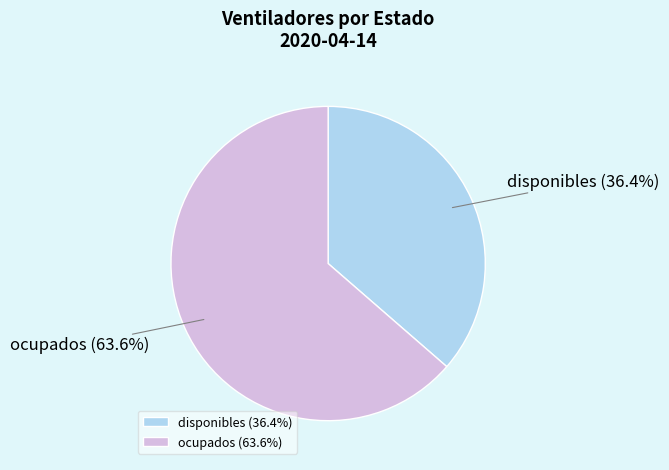

Between disponibles and ocupados, which is larger?

ocupados